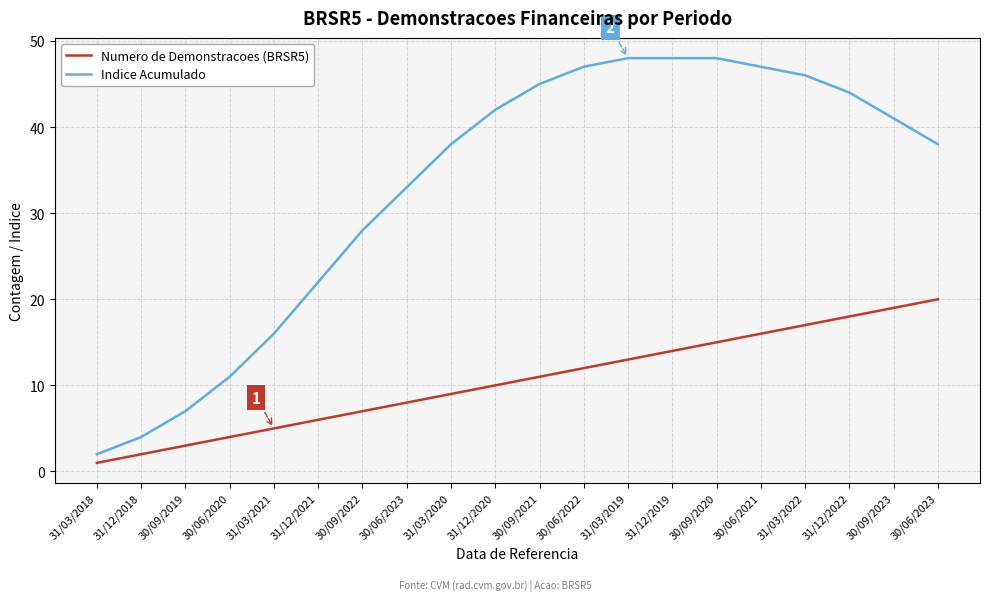

Rank the categories by Numero de Demonstracoes (BRSR5) value from highest to lowest.

30/06/2023, 30/09/2023, 31/12/2022, 31/03/2022, 30/06/2021, 30/09/2020, 31/12/2019, 31/03/2019, 30/06/2022, 30/09/2021, 31/12/2020, 31/03/2020, 30/06/2023, 30/09/2022, 31/12/2021, 31/03/2021, 30/06/2020, 30/09/2019, 31/12/2018, 31/03/2018